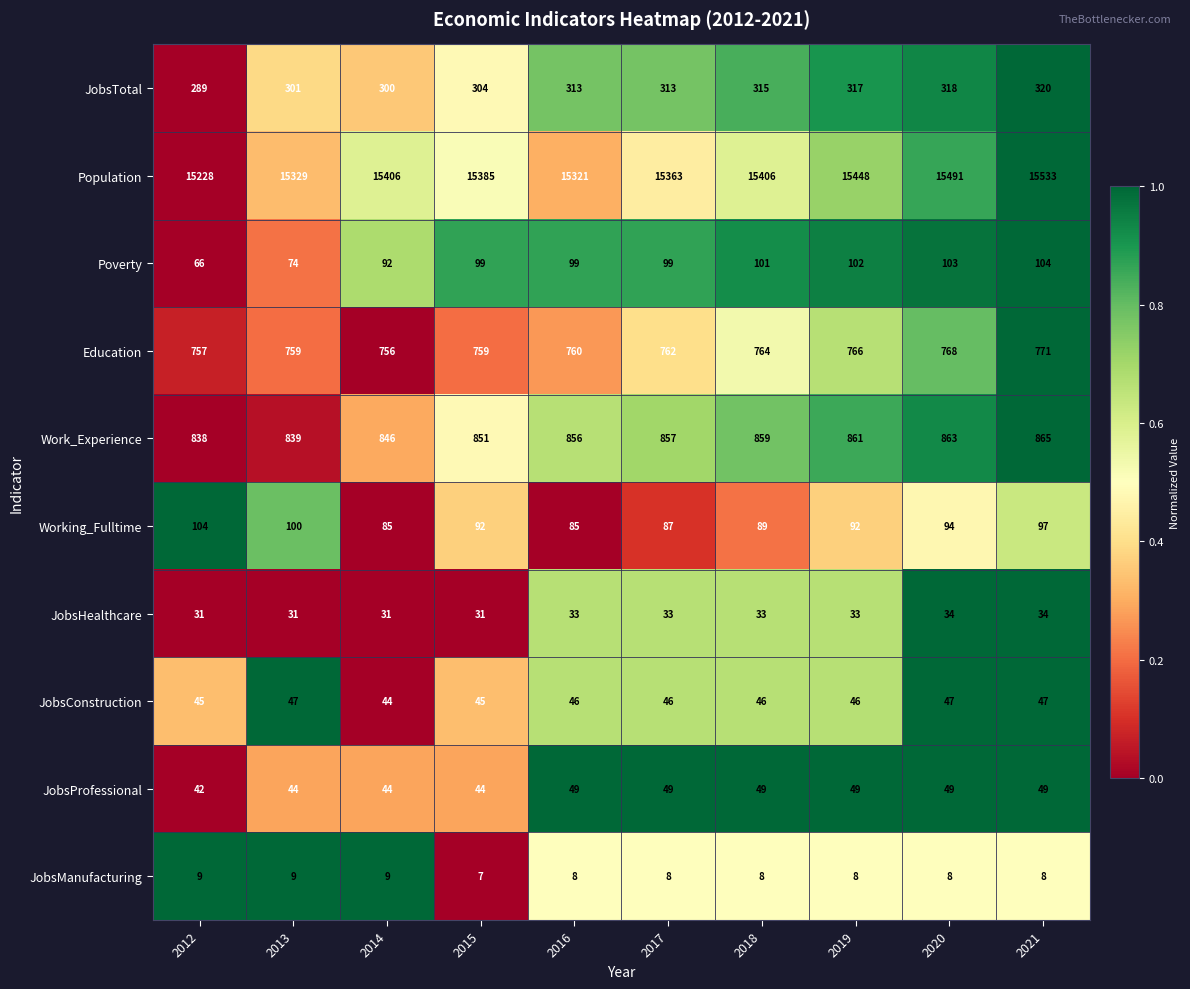

Which category has the highest value in the Working_Fulltime series?

2012